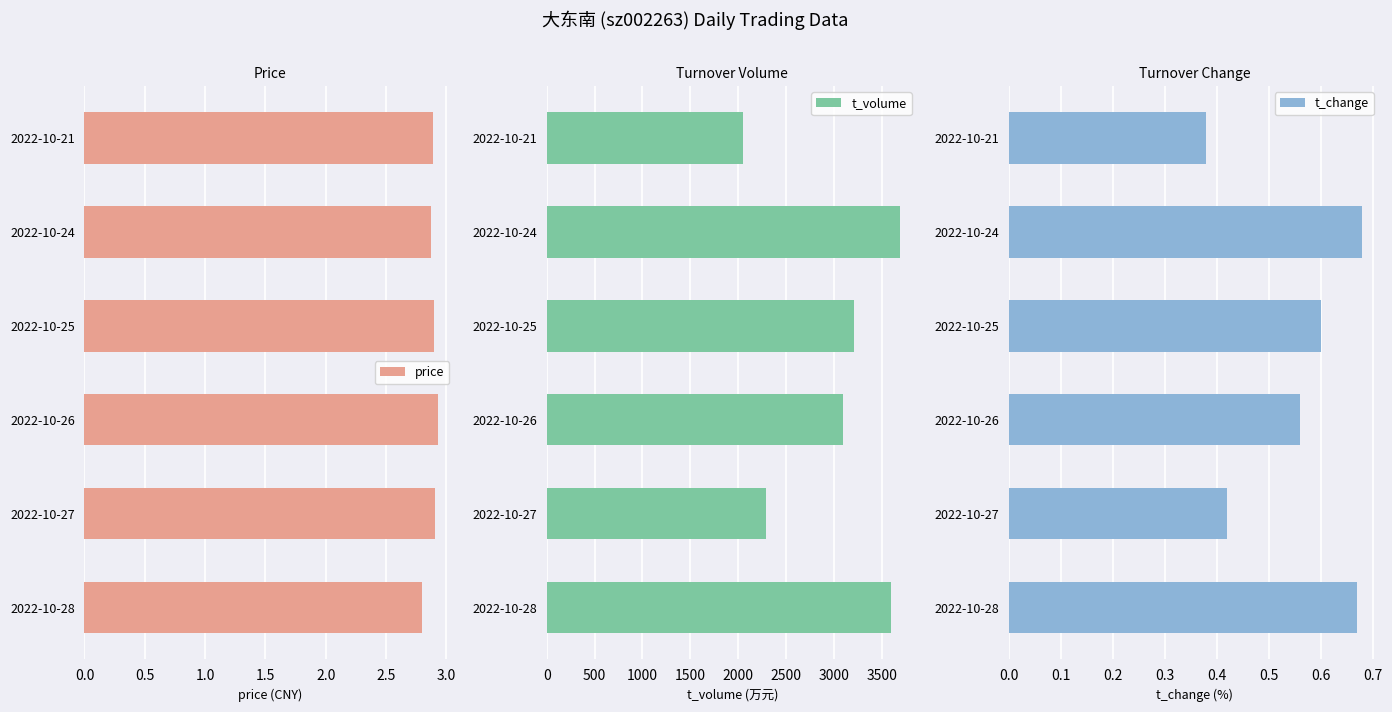

What is the difference between the maximum and second lowest values in the t_volume series?

1404